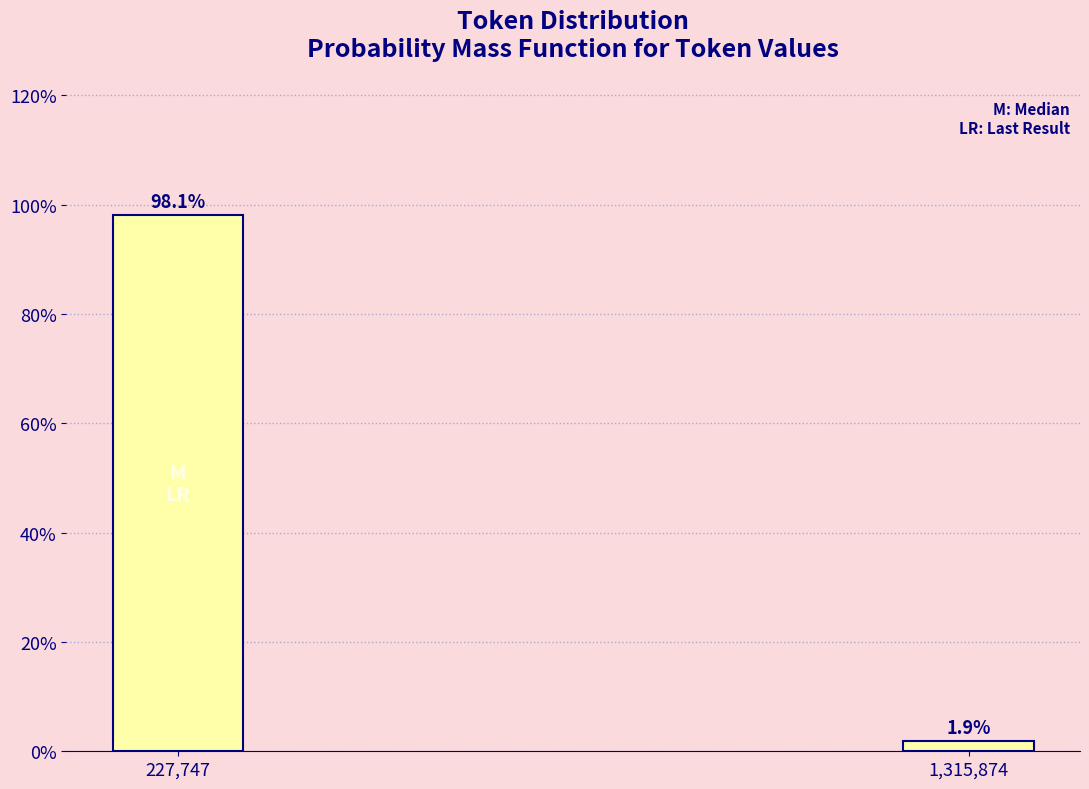

Reading left to right, transcribe all the data shown in this chart.

98.1	1.9